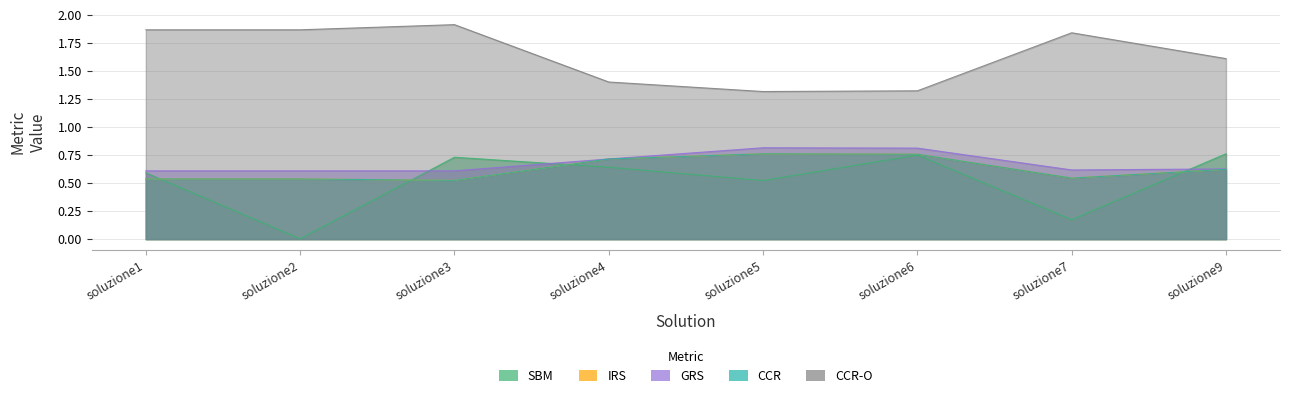

What is the value of the CCR-O point at the 6th from the left?

1.3